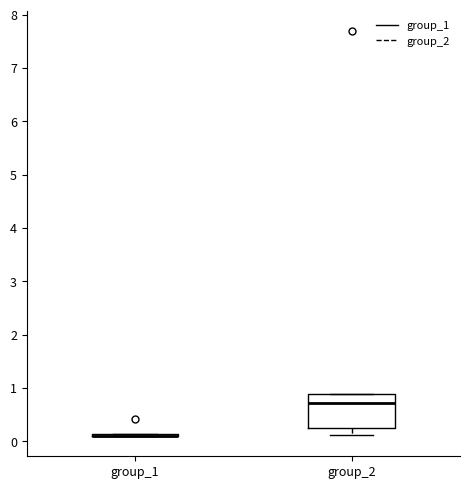

Where is the lower edge of the box for group_2 on the y-axis? The values are not printed on the chart, so give them approximately, as read against the axis.

0.2